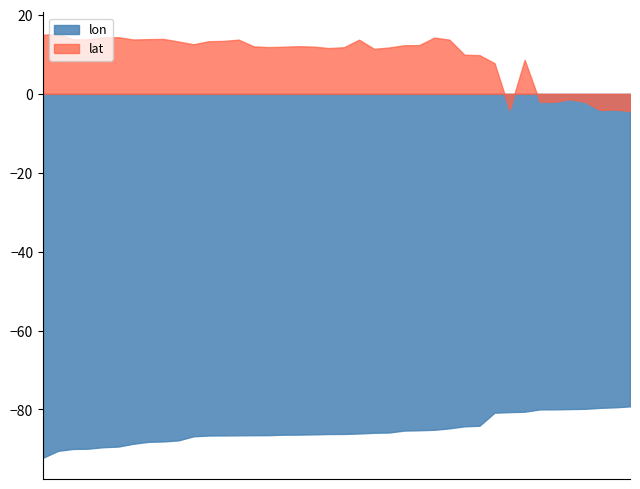

What are all the series names shown in the legend?

lon, lat